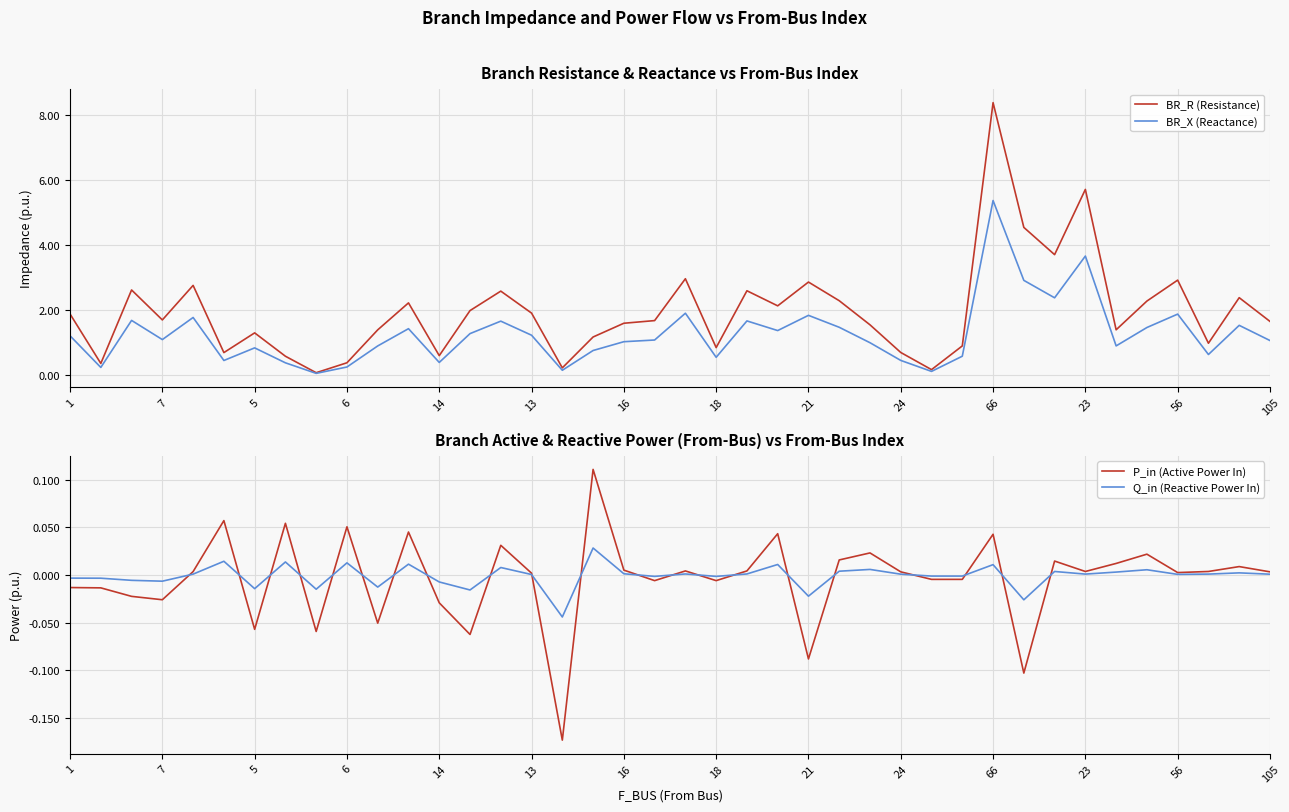

True or false: BR_X (Reactance) has a value of 1.1 at 7.

True